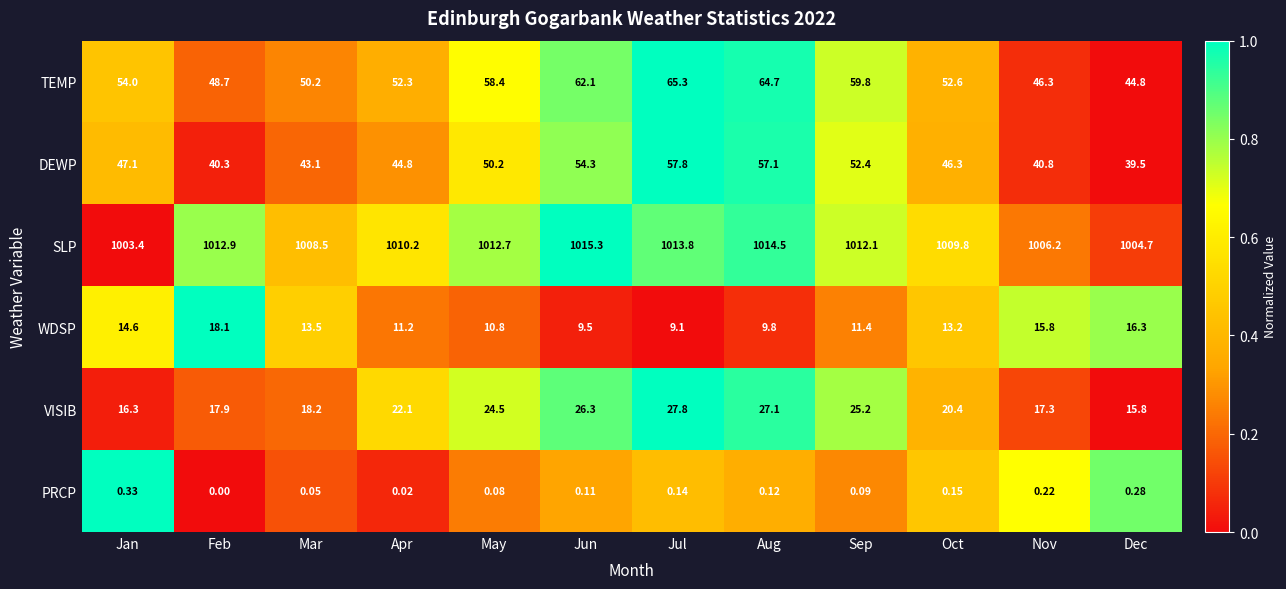

How many data points in SLP are above 1012?

6